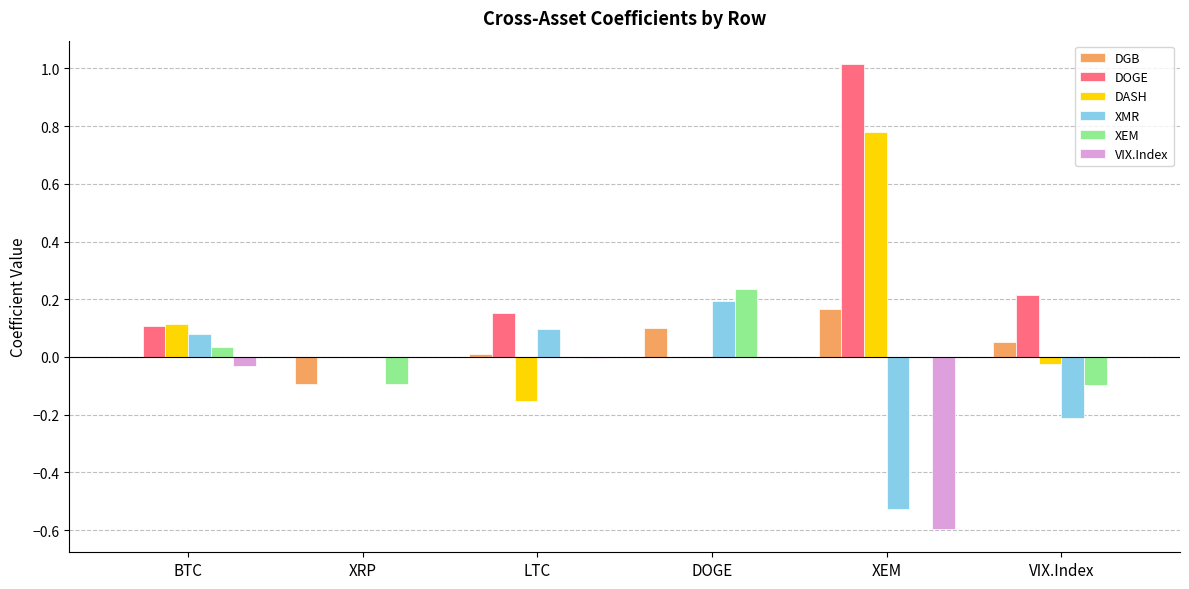

Is the value of XMR at DOGE greater than the value of DGB at XRP?

Yes